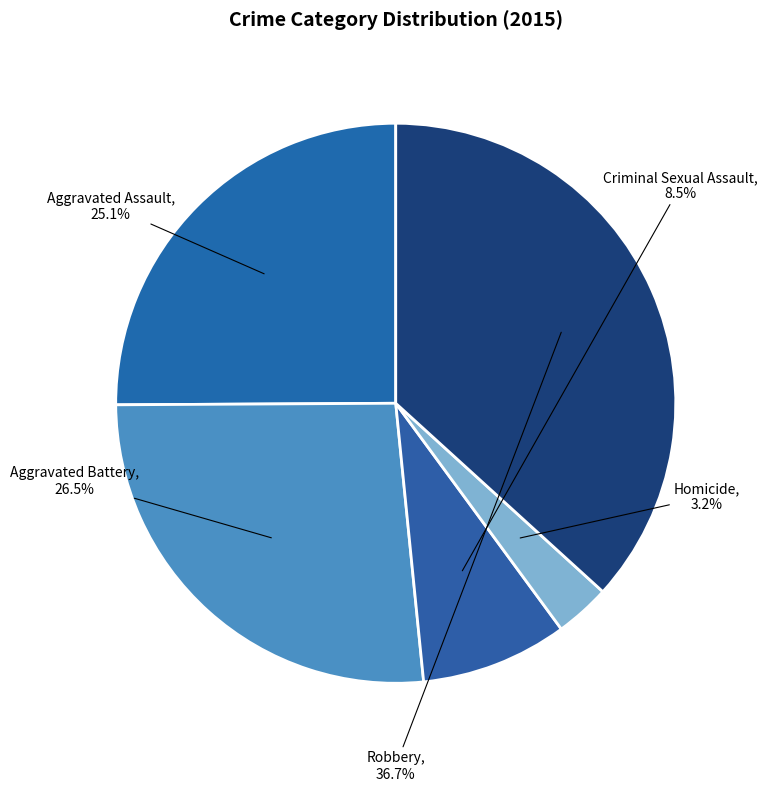

Count the number of slices in the pie.

5